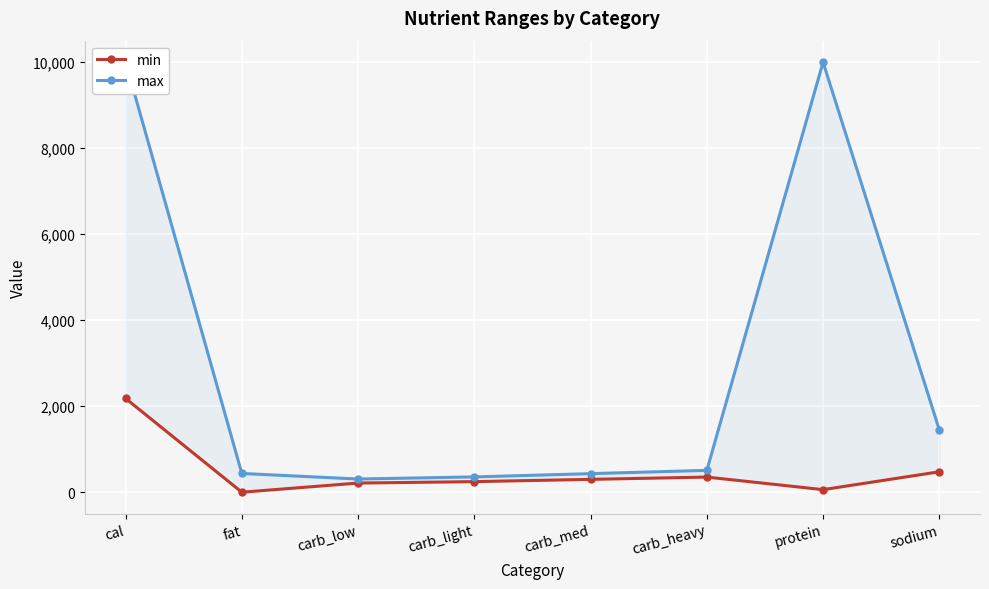

How many categories are shown in the chart?

8